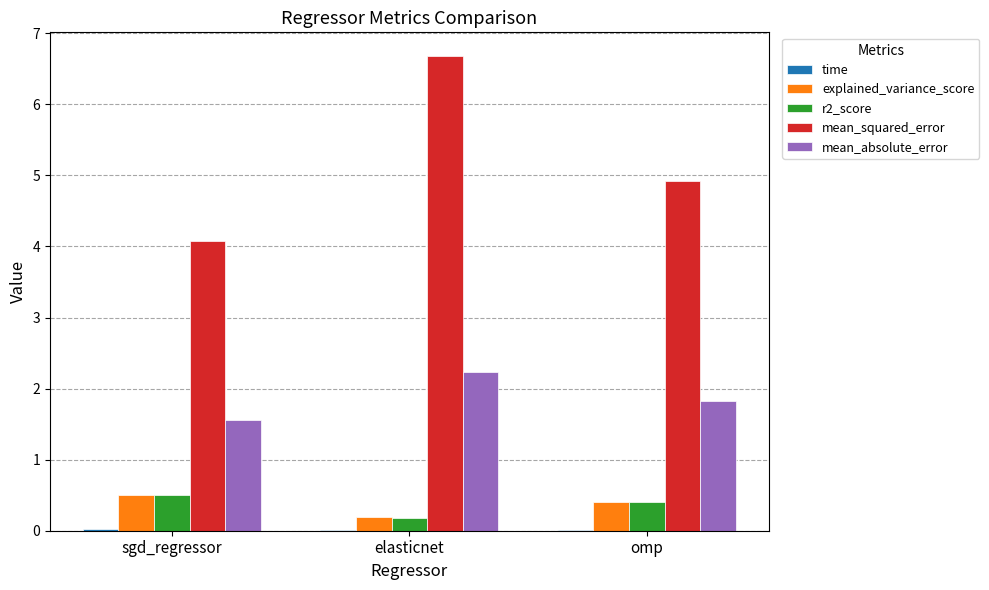

Which series changed the most between sgd_regressor and omp?

mean_squared_error